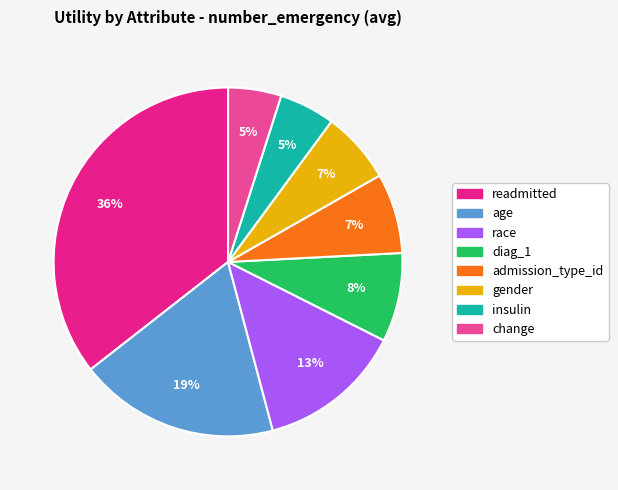

Does any single category account for the majority?

No